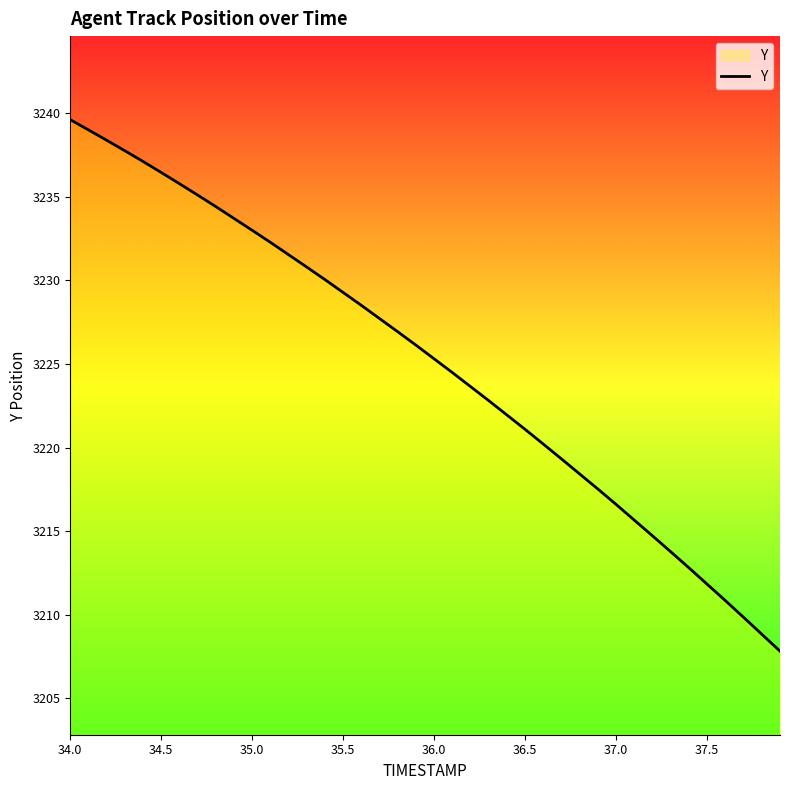

How many lines are shown in the chart?

1